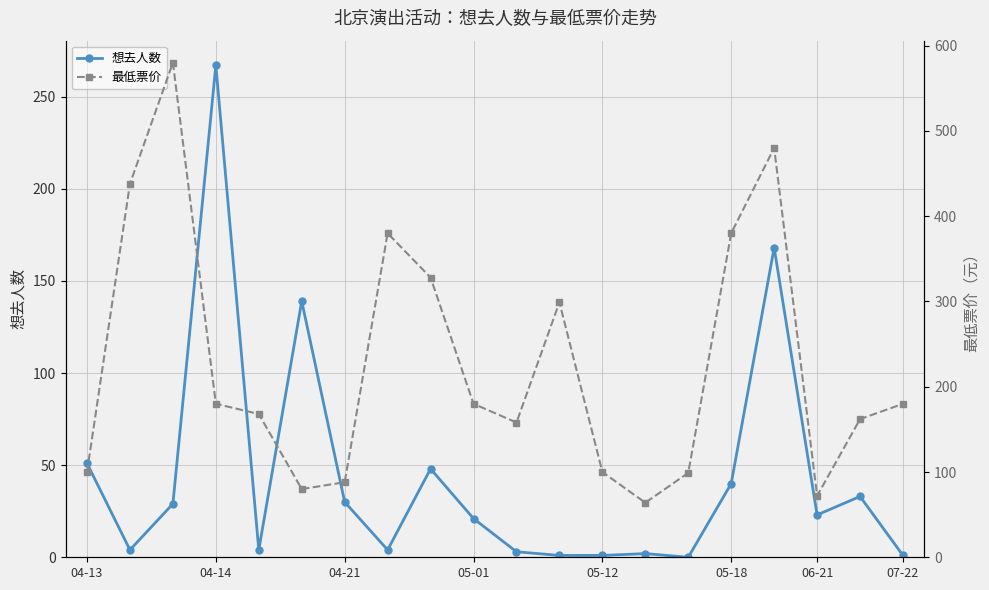

True or false: 想去人数 has a value of 121 at 04-14.

False